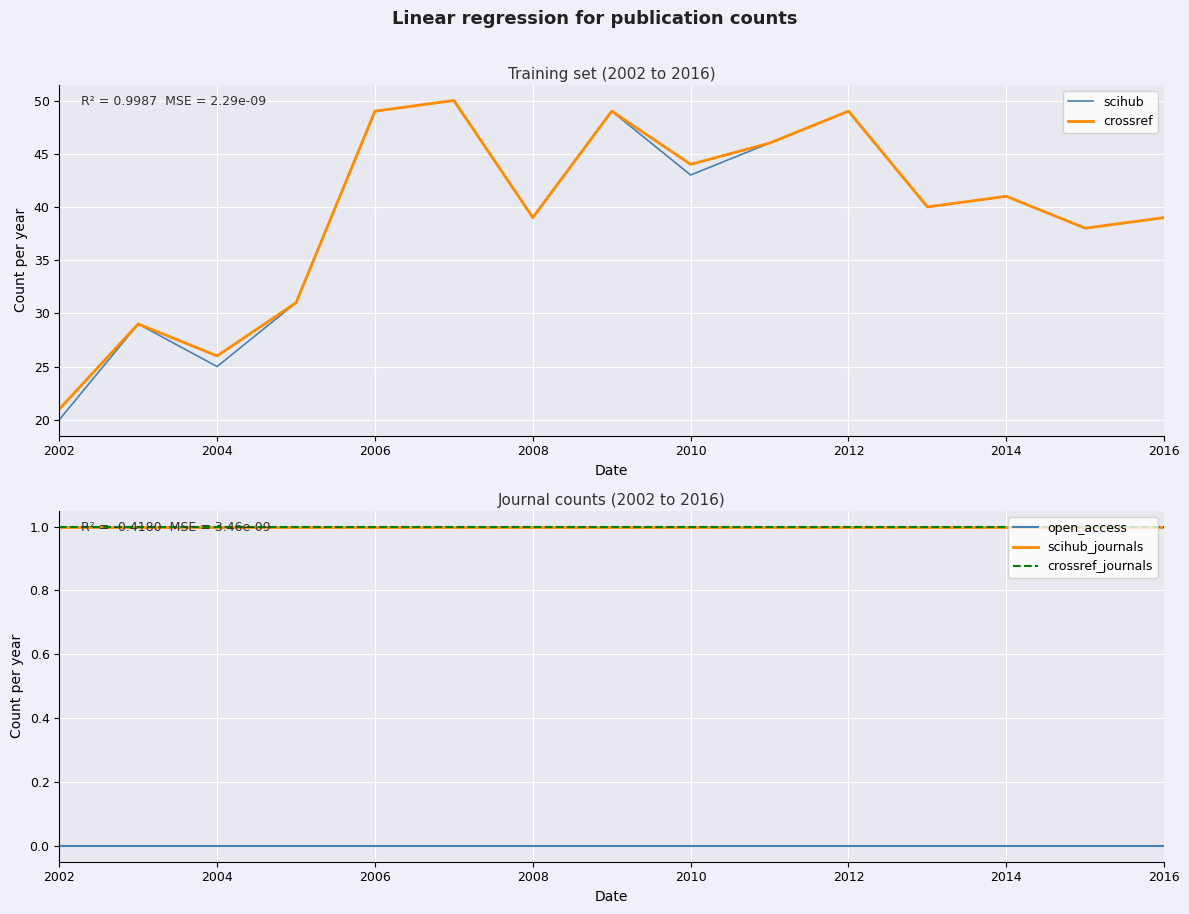

Reading left to right, transcribe all the data shown in this chart.

scihub: 20	29	25	31	49	50	39	49	43	46	49	40	41	38	39
crossref: 21	29	26	31	49	50	39	49	44	46	49	40	41	38	39
open_access: 0	0	0	0	0	0	0	0	0	0	0	0	0	0	0
scihub_journals: 1	1	1	1	1	1	1	1	1	1	1	1	1	1	1
crossref_journals: 1	1	1	1	1	1	1	1	1	1	1	1	1	1	1